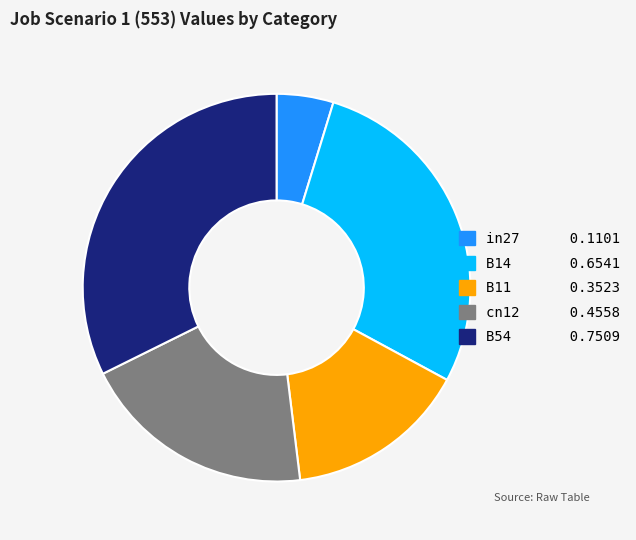

Do B54 and B14 together represent more than half of the pie?

Yes